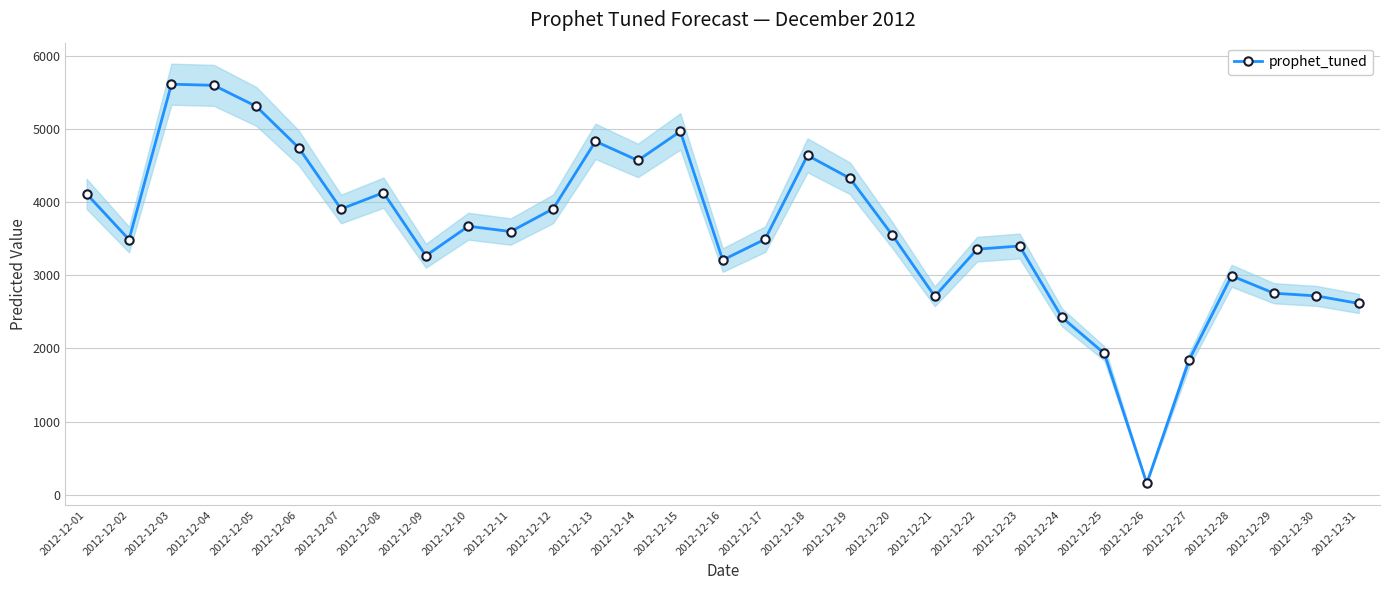

What is the value of the 17th point from the left?

3494.0